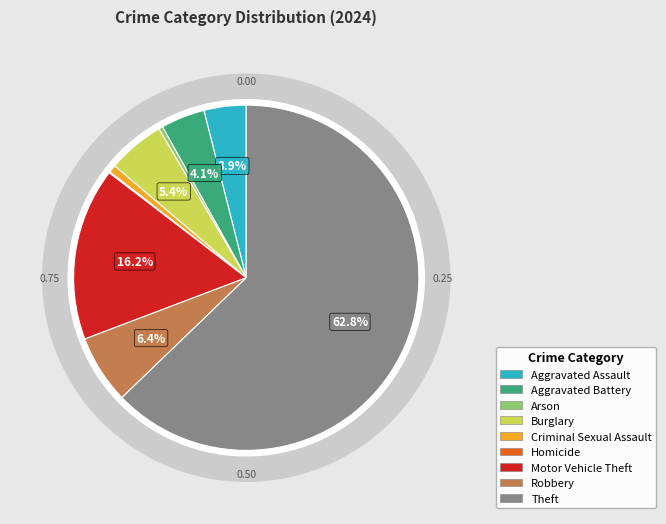

Between Criminal Sexual Assault and Homicide, which is larger?

Criminal Sexual Assault